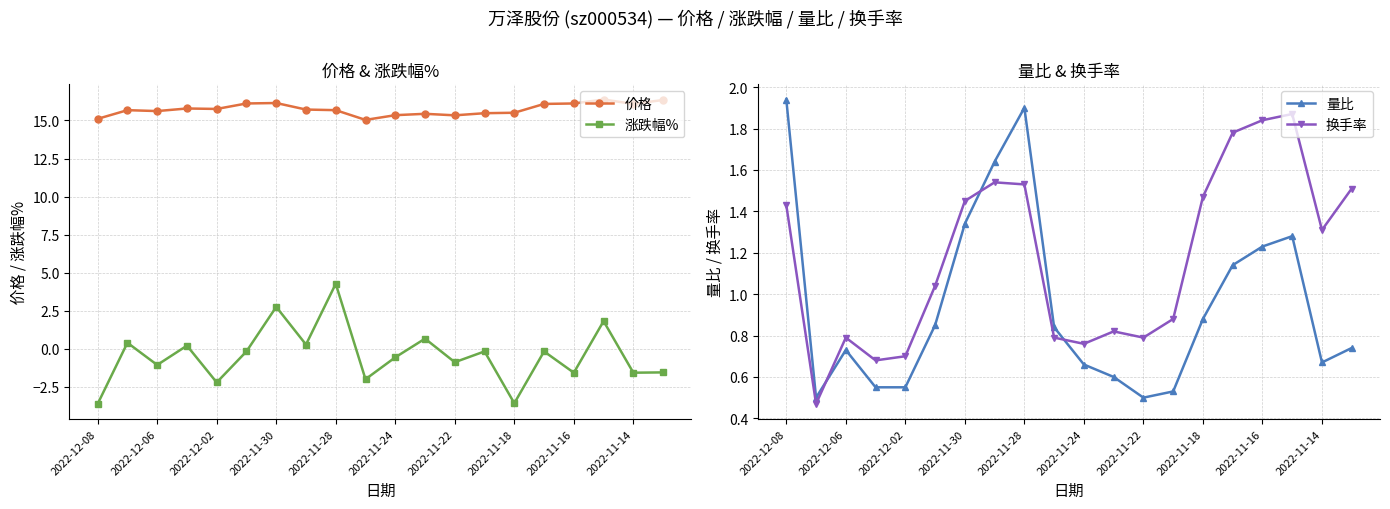

True or false: 涨跌幅% and 价格 cross at least once.

False